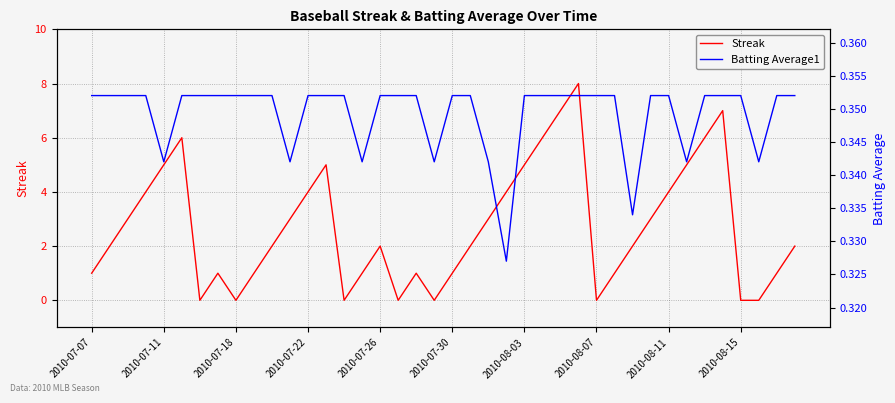

How many Streak values are between 1 and 5?

26